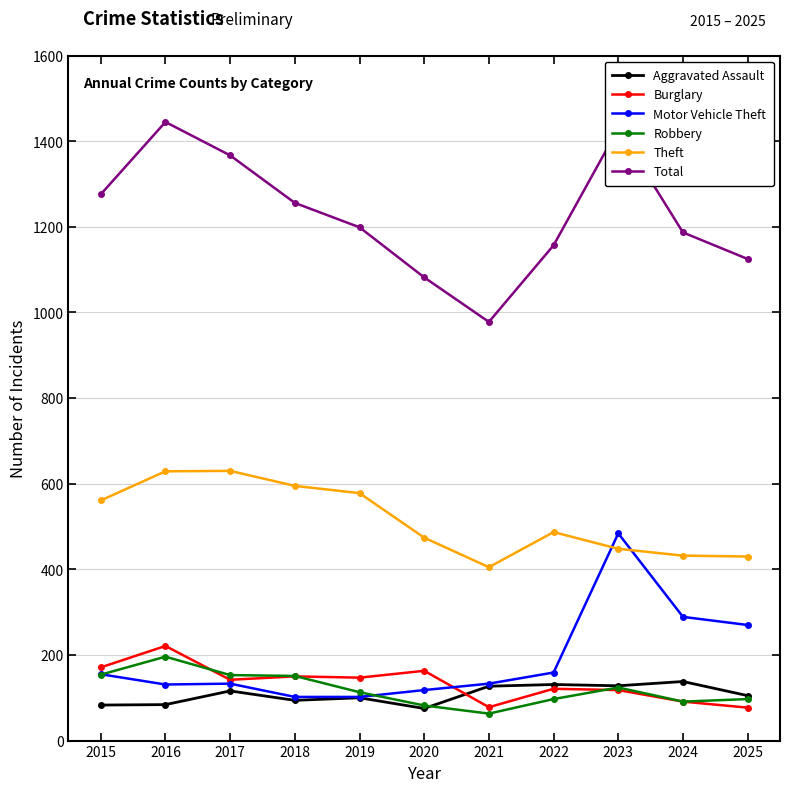

At which label does Total reach its minimum?

2021